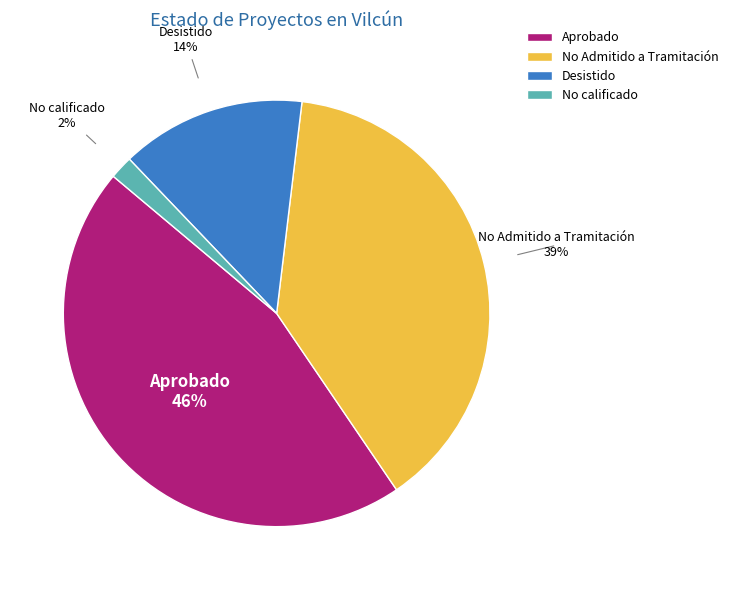

What is the largest slice in the pie chart?

Aprobado